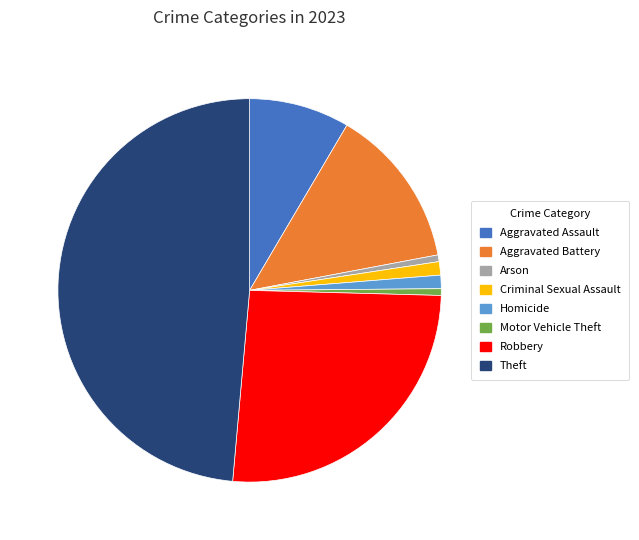

Is it true that Robbery is 14% of the pie?

False